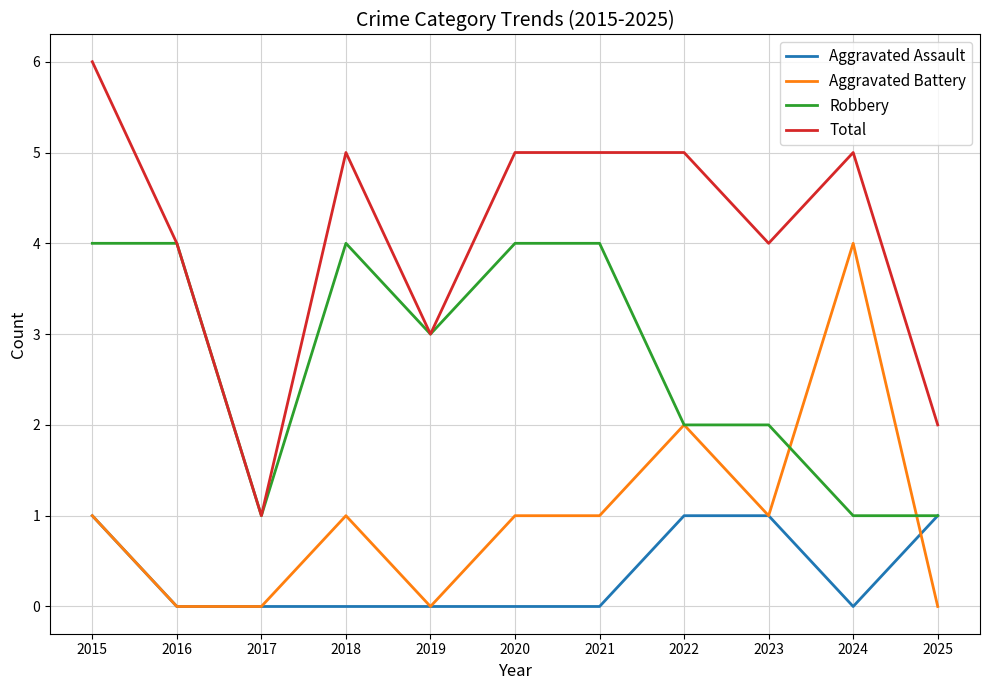

Which series has the largest total across all categories?

Total